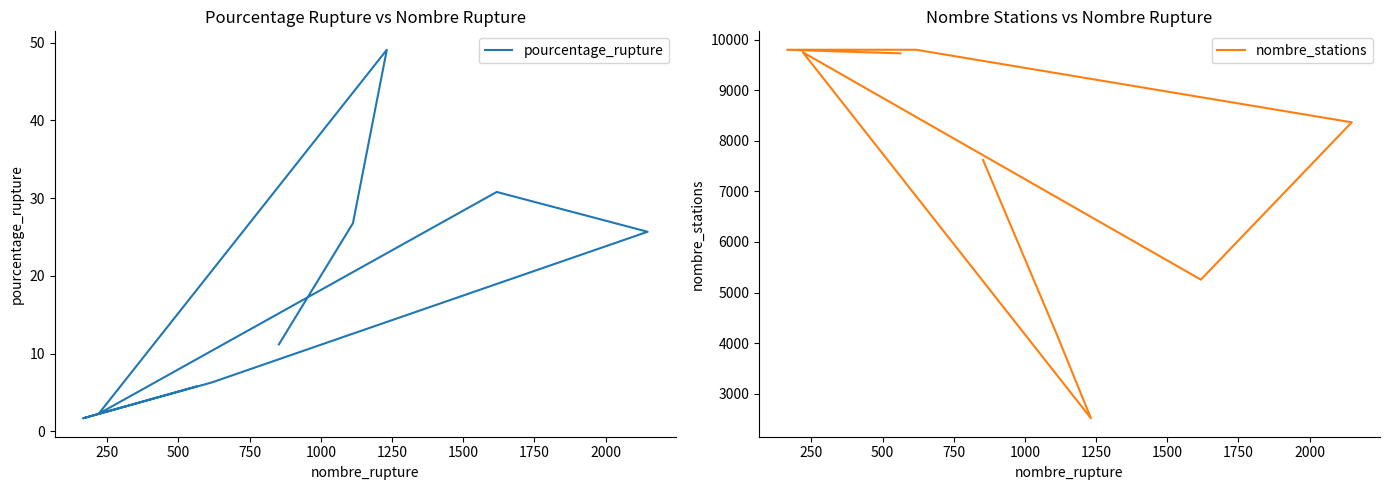

True or false: pourcentage_rupture and nombre_stations cross at least once.

False